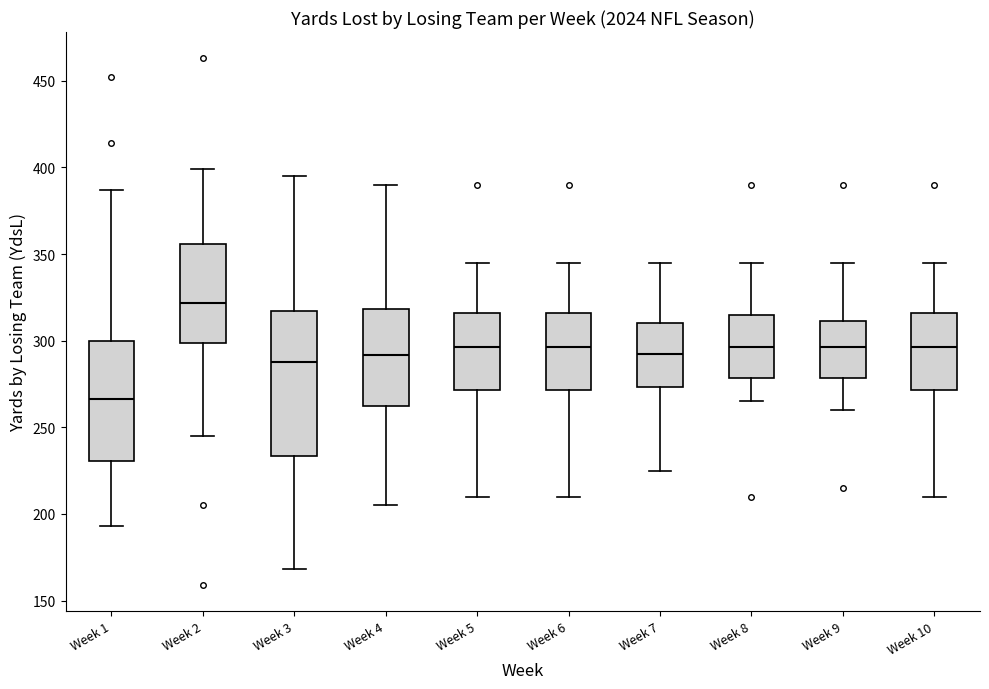

Reading left to right, read every box against the y-axis: the position of its median line, the range the box covers, and the ends of its whiskers. The values are not printed on the chart, so give them approximately, as read against the axis.

Week 1: median 265, box 230 to 300, whiskers 195 to 385
Week 2: median 320, box 300 to 355, whiskers 245 to 400
Week 3: median 290, box 235 to 315, whiskers 170 to 395
Week 4: median 290, box 265 to 320, whiskers 205 to 390
Week 5: median 295, box 270 to 315, whiskers 210 to 345
Week 6: median 295, box 270 to 315, whiskers 210 to 345
Week 7: median 295, box 275 to 310, whiskers 225 to 345
Week 8: median 295, box 280 to 315, whiskers 265 to 345
Week 9: median 295, box 280 to 310, whiskers 260 to 345
Week 10: median 295, box 270 to 315, whiskers 210 to 345